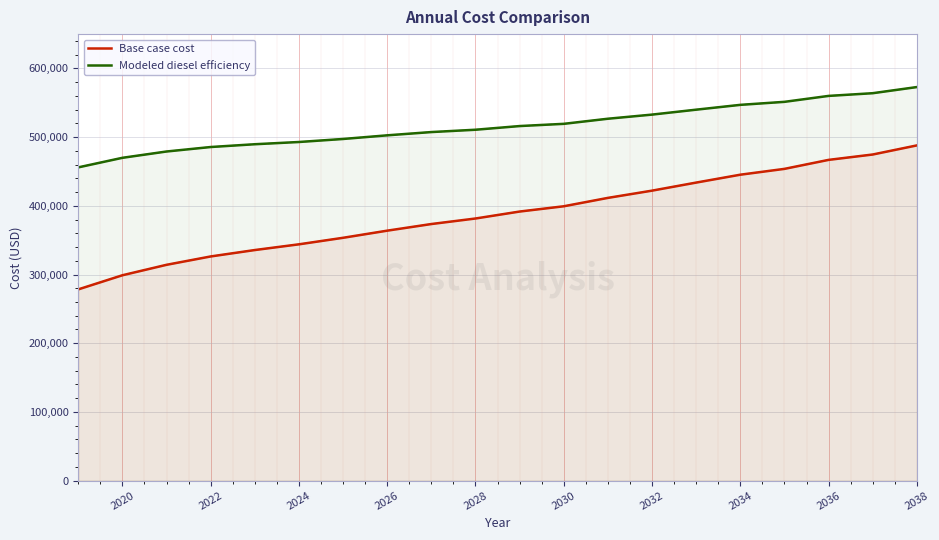

What is the maximum value shown in the chart?

572912.9